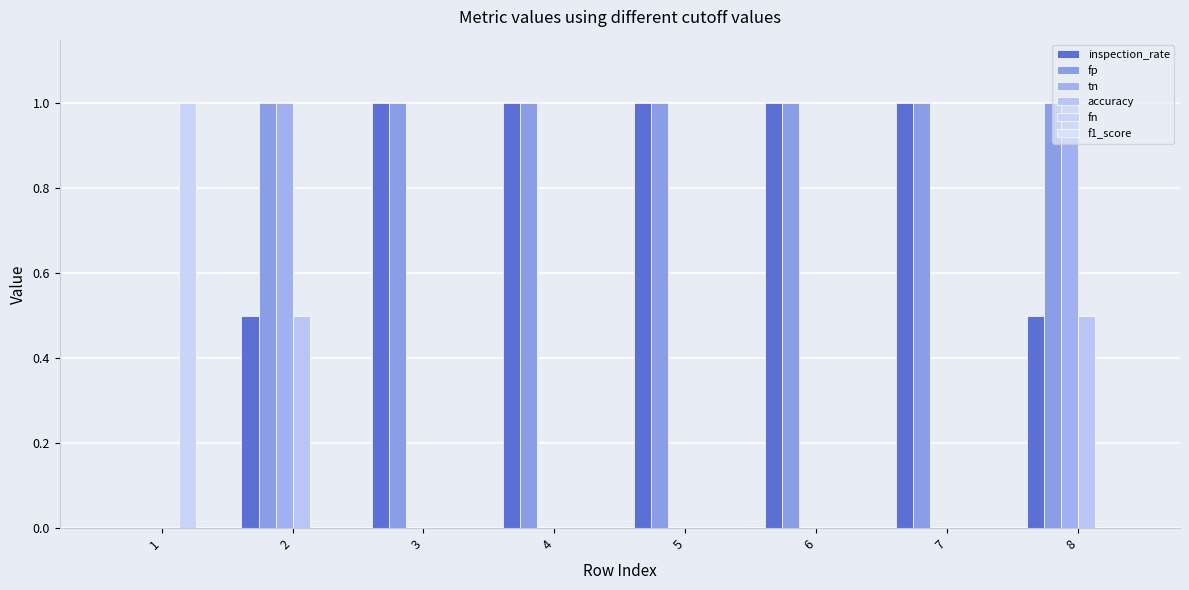

The tn series shows 1.4 at 8. True or false?

False